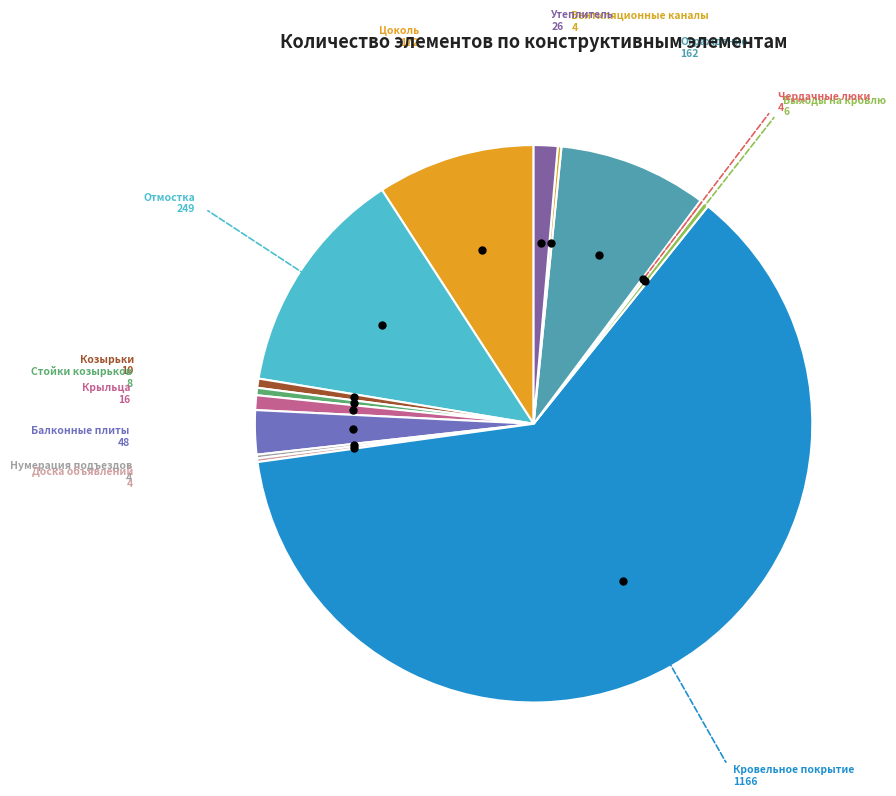

Which slice is the smallest?

Нумерация подъездов